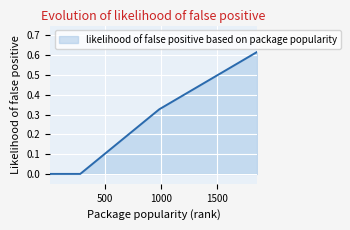

True or false: the data has more than 2 interior local peaks.

False